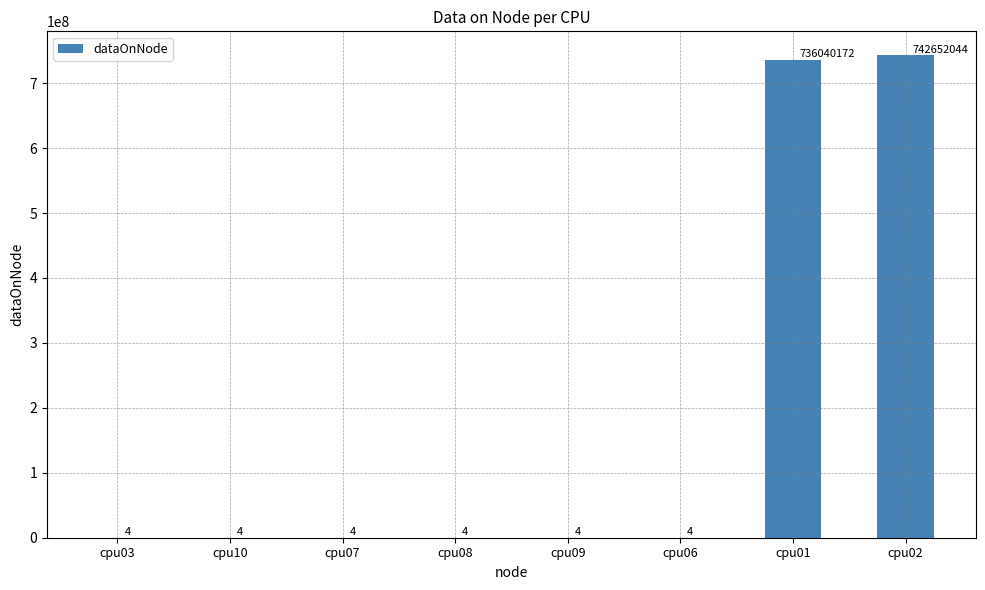

True or false: the data shows 407759519 at cpu01.

False